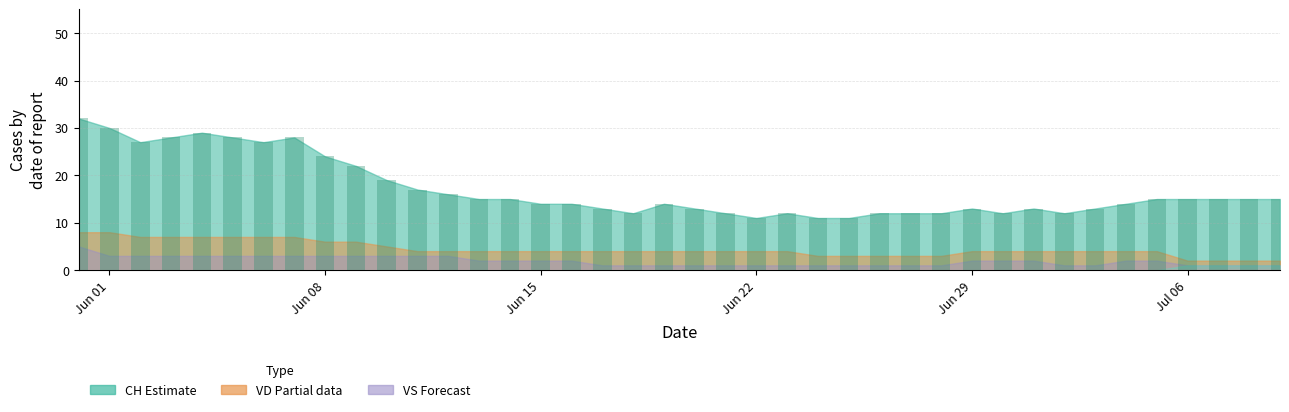

What is the value of the 6th bar from the left?

28